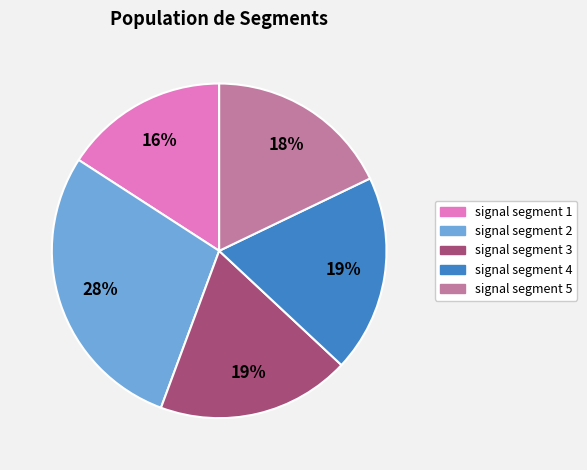

Is there any slice that represents more than half of the pie?

No